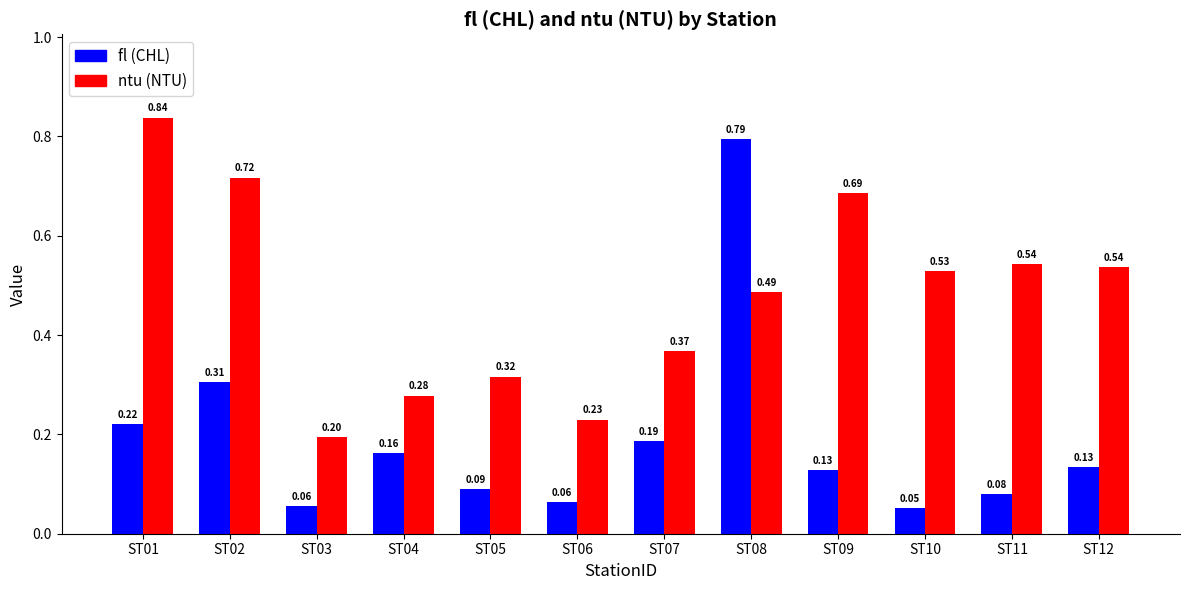

How many bars are there in each group?

2